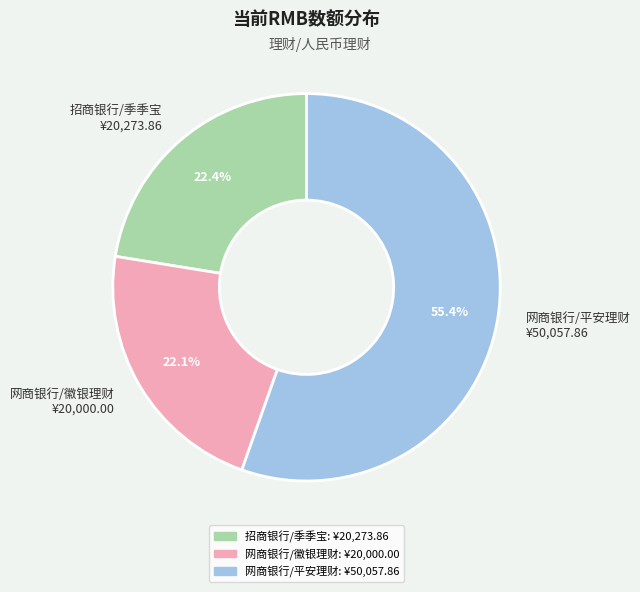

To the nearest percent, what is the difference between the largest and smallest slice percentages?

33%